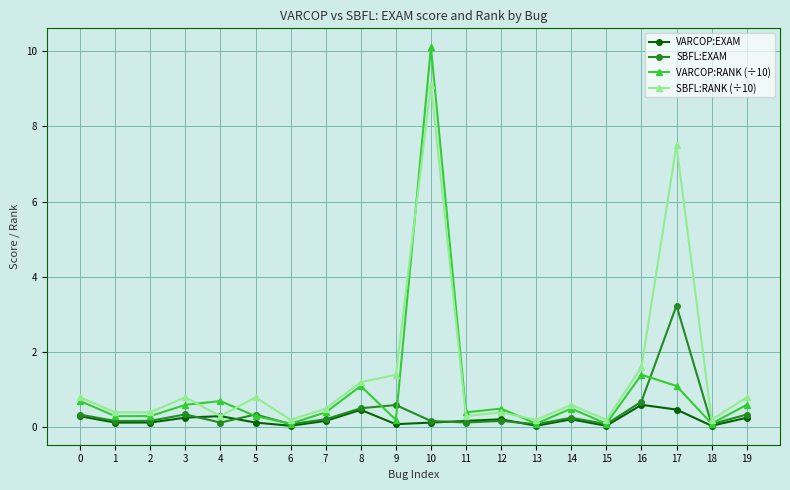

Is it true that VARCOP:RANK (÷10) equals 0.6 at 19?

True